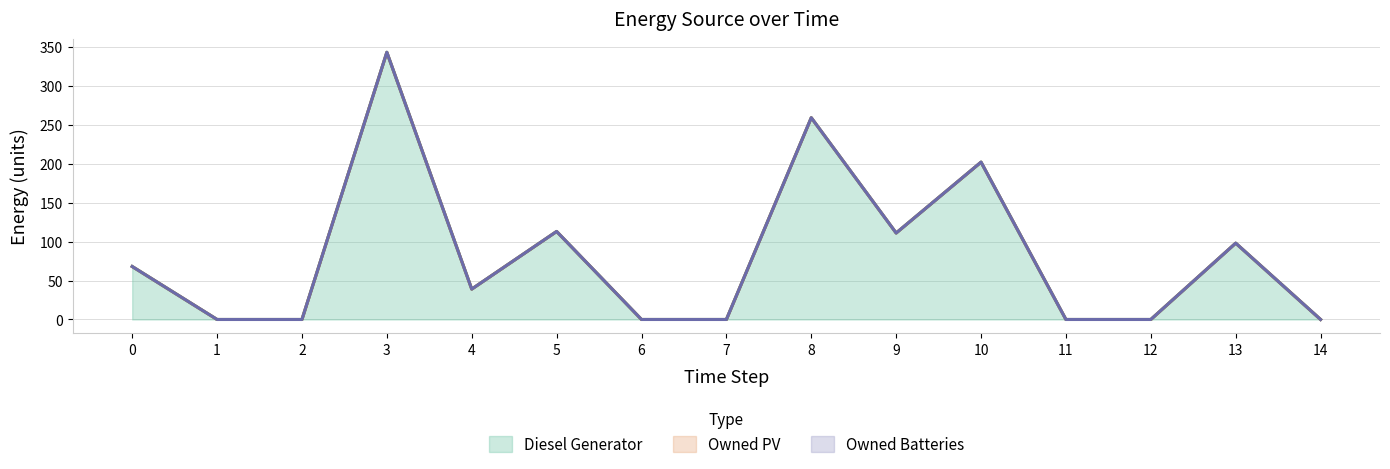

Rank the categories by Diesel Generator value from lowest to highest.

1, 2, 6, 7, 11, 12, 14, 4, 0, 13, 9, 5, 10, 8, 3